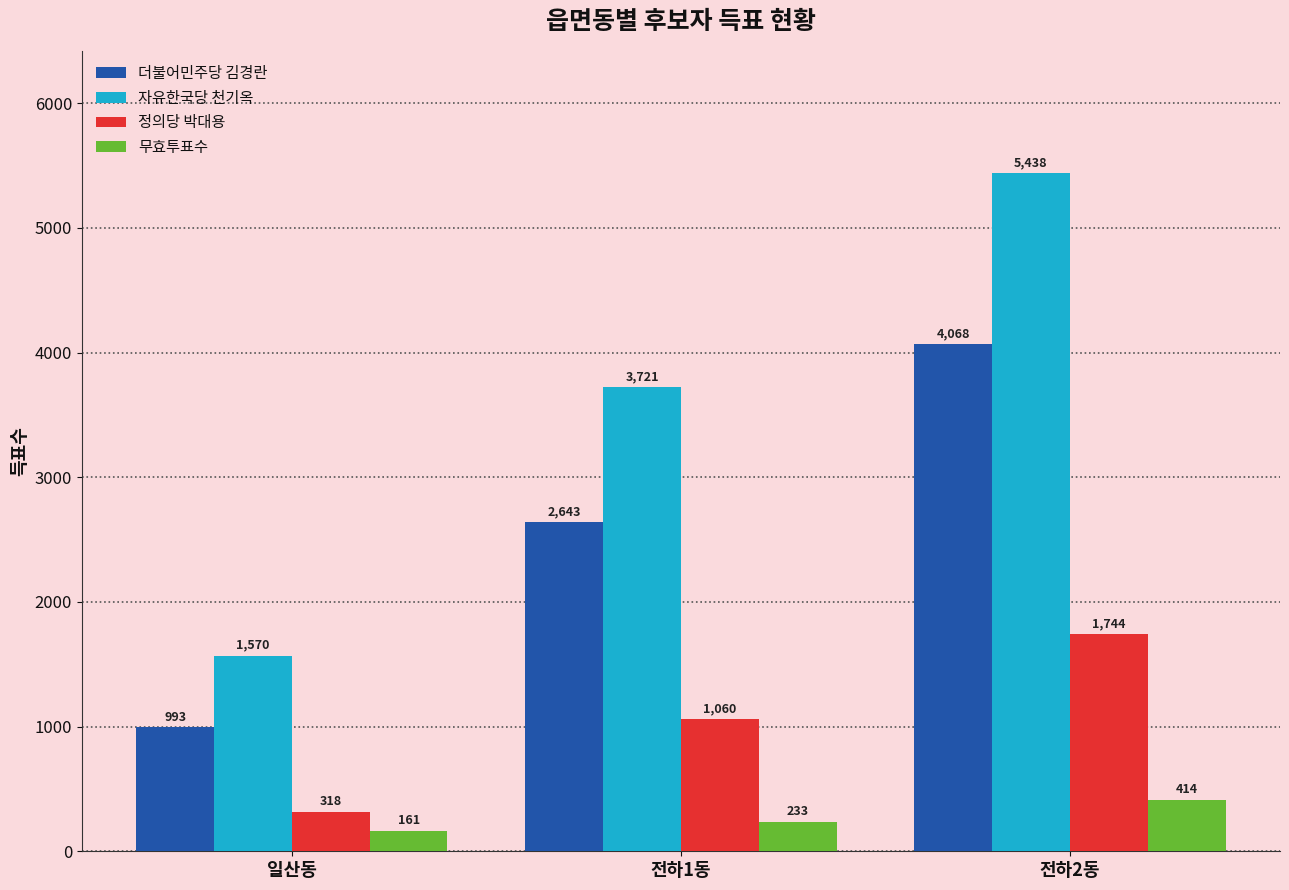

Which series has the widest spread of values?

자유한국당 천기옥